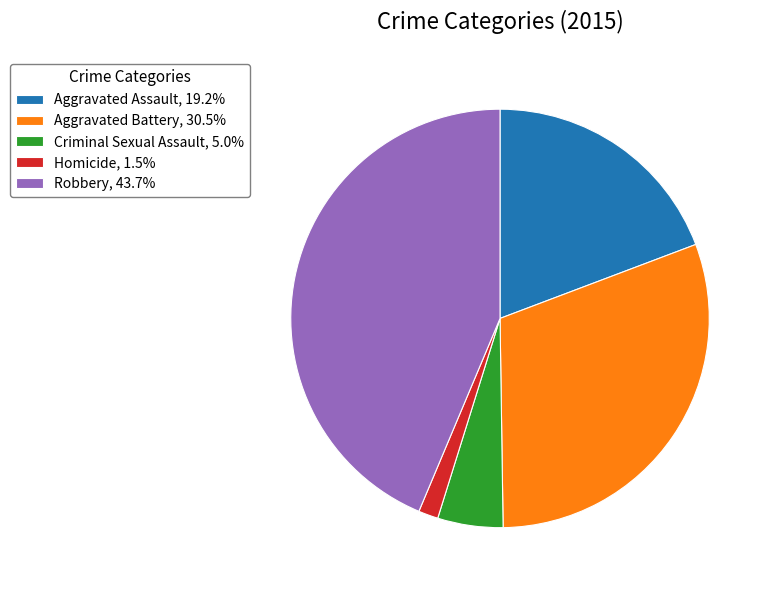

Which slice is the largest?

Robbery